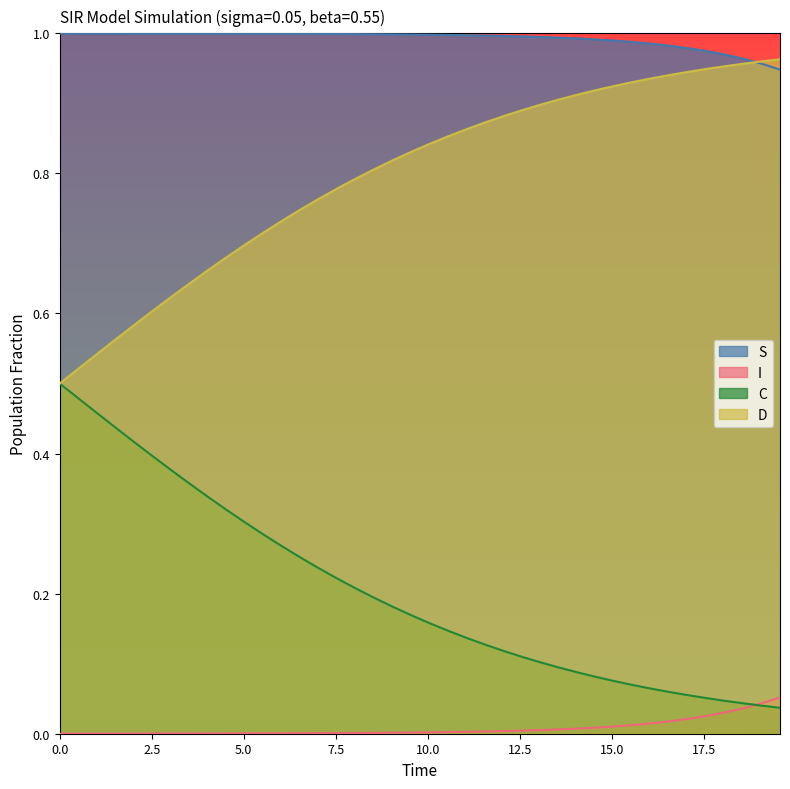

True or false: C and S intersect in this chart.

False